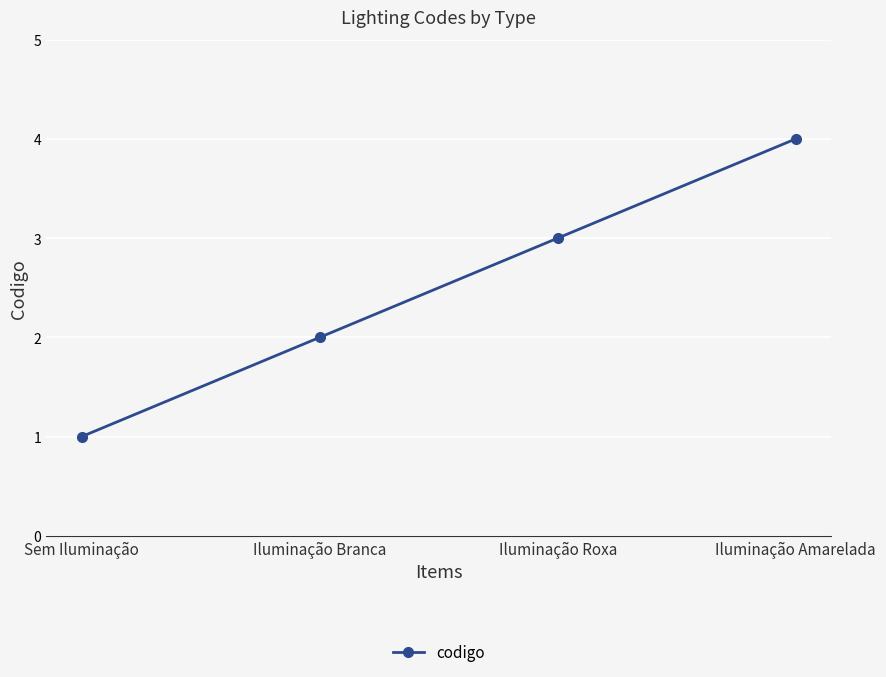

Rank the categories by value from highest to lowest.

Iluminação Amarelada, Iluminação Roxa, Iluminação Branca, Sem Iluminação